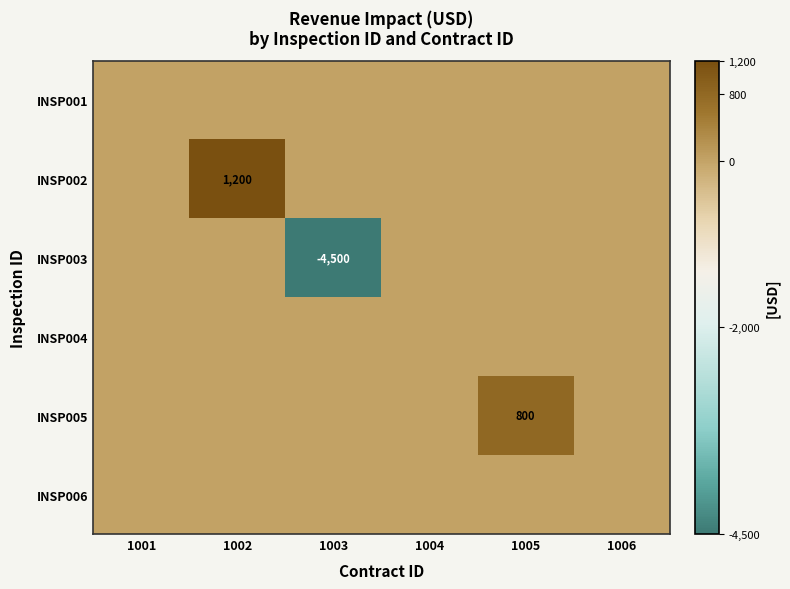

Which category has the lowest value in the INSP003 series?

1003